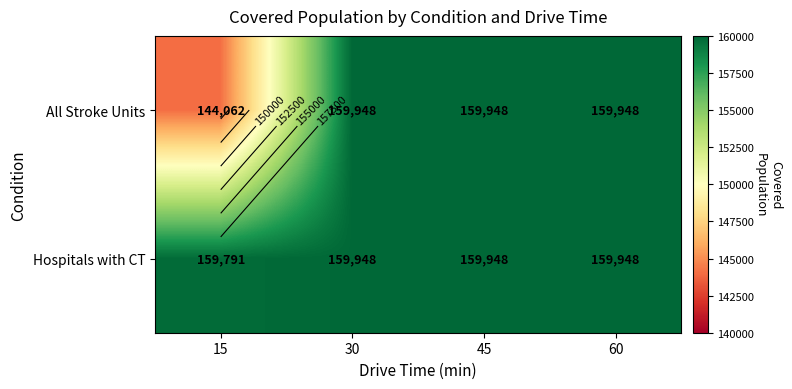

What is the average value of the Hospitals with CT series?

159909